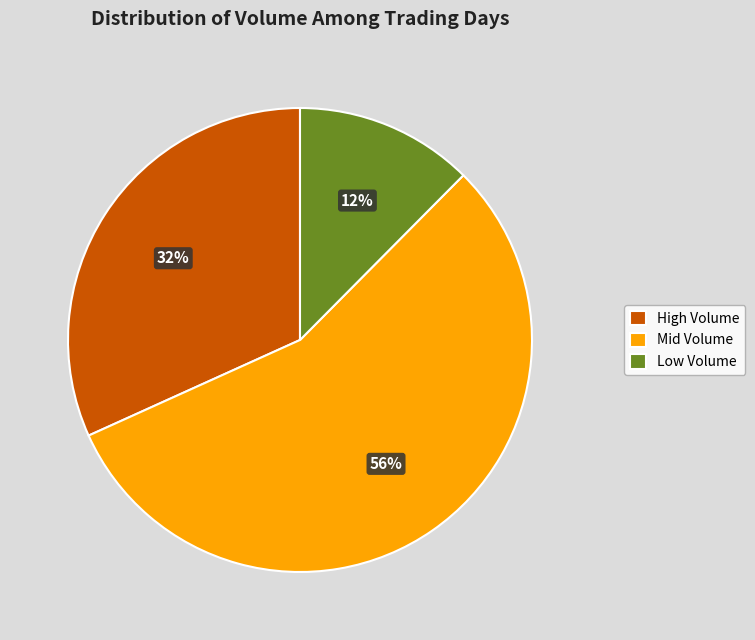

What is the largest slice in the pie chart?

Mid Volume